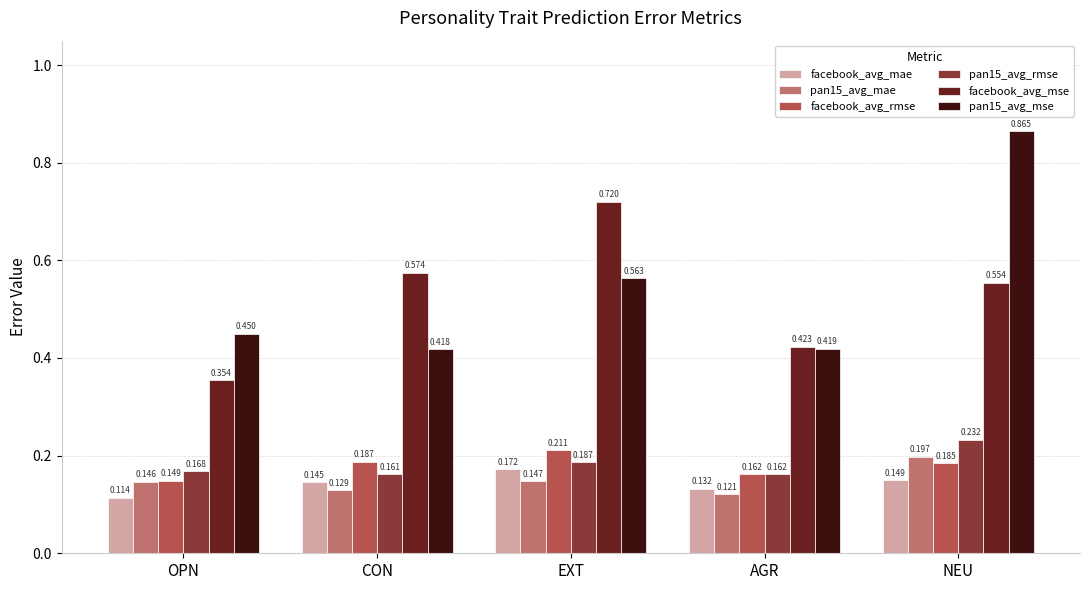

Which category has the highest value in the pan15_avg_rmse series?

NEU